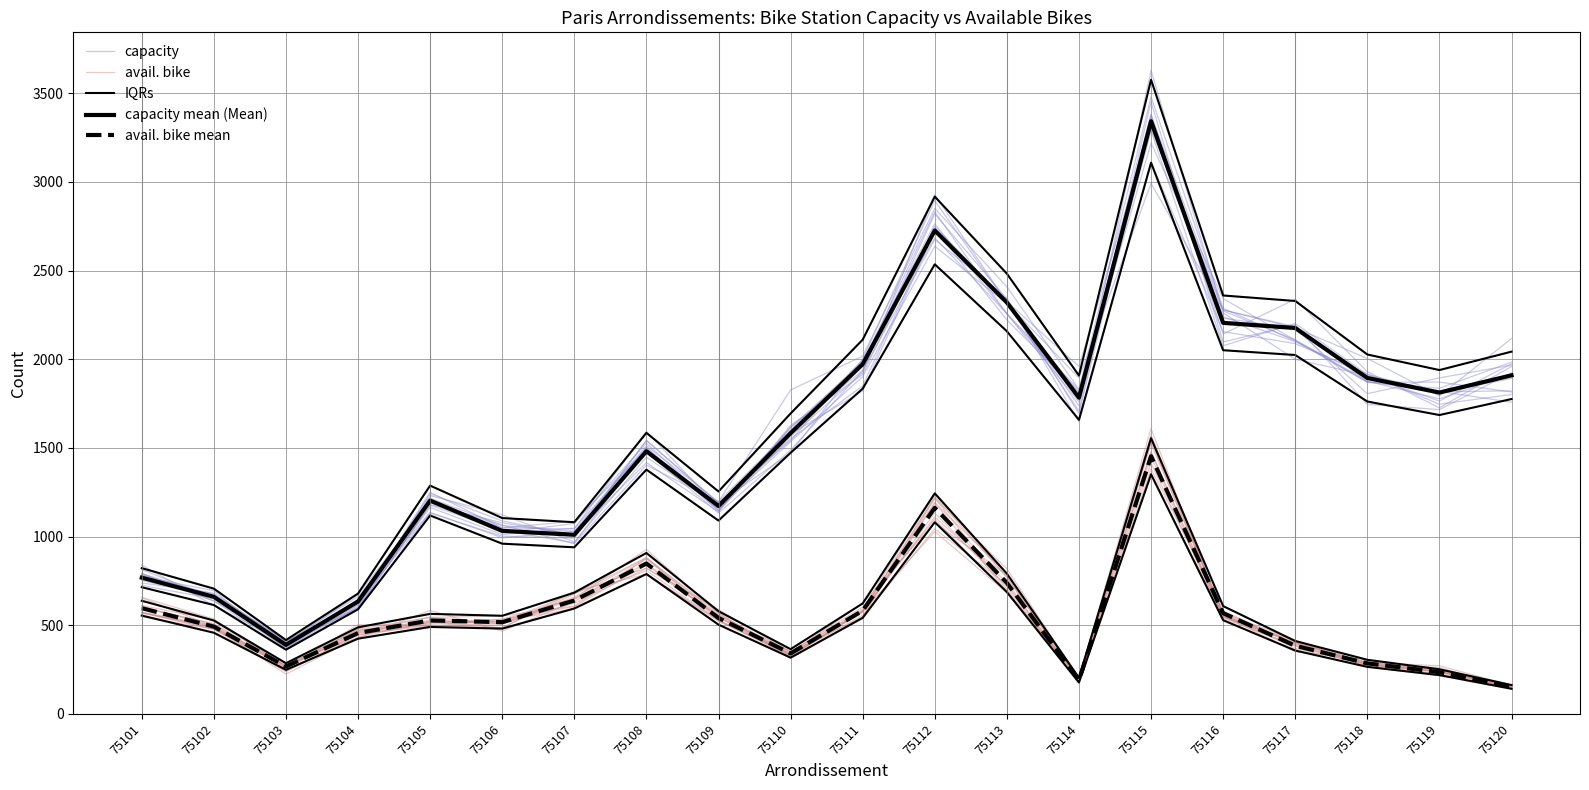

How many intersections are there between avail. bike mean and avail. bike?

9